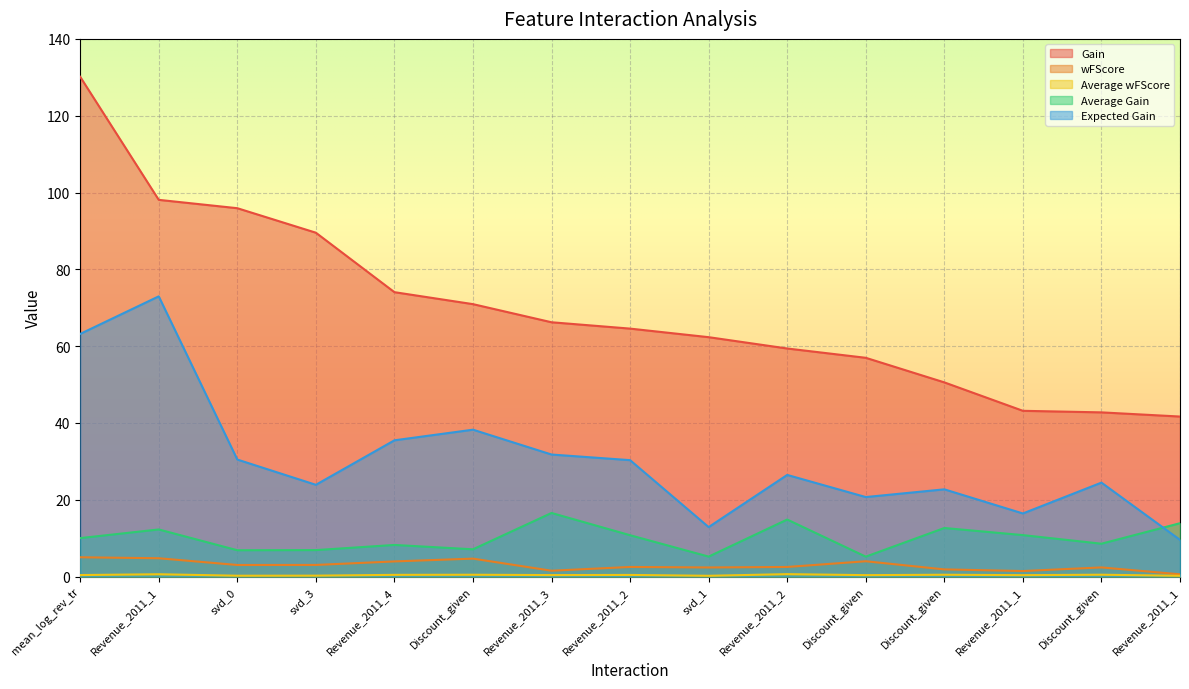

Which series has the widest spread of values?

Gain